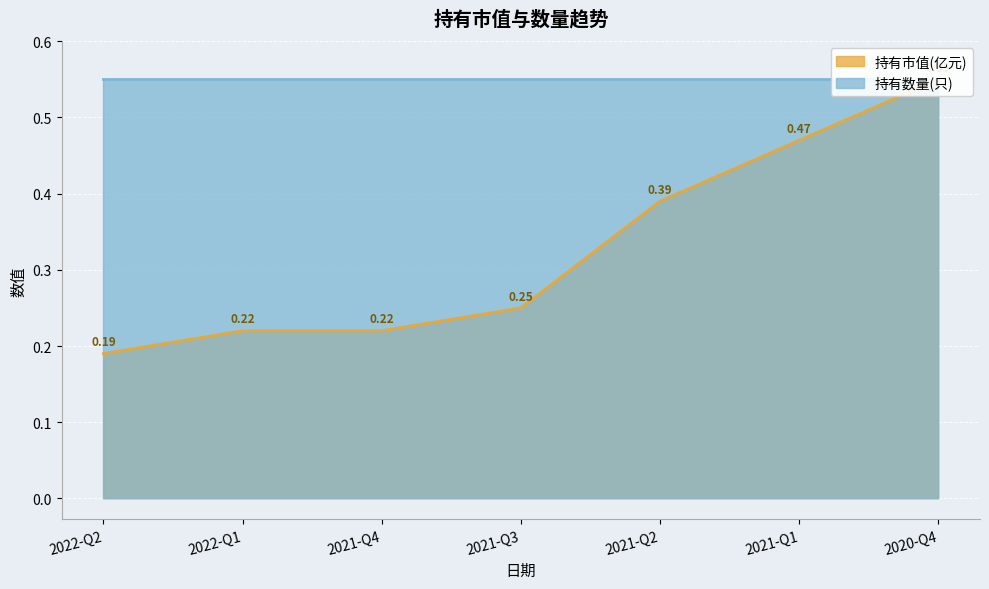

How many values are between 0 and 1?

7